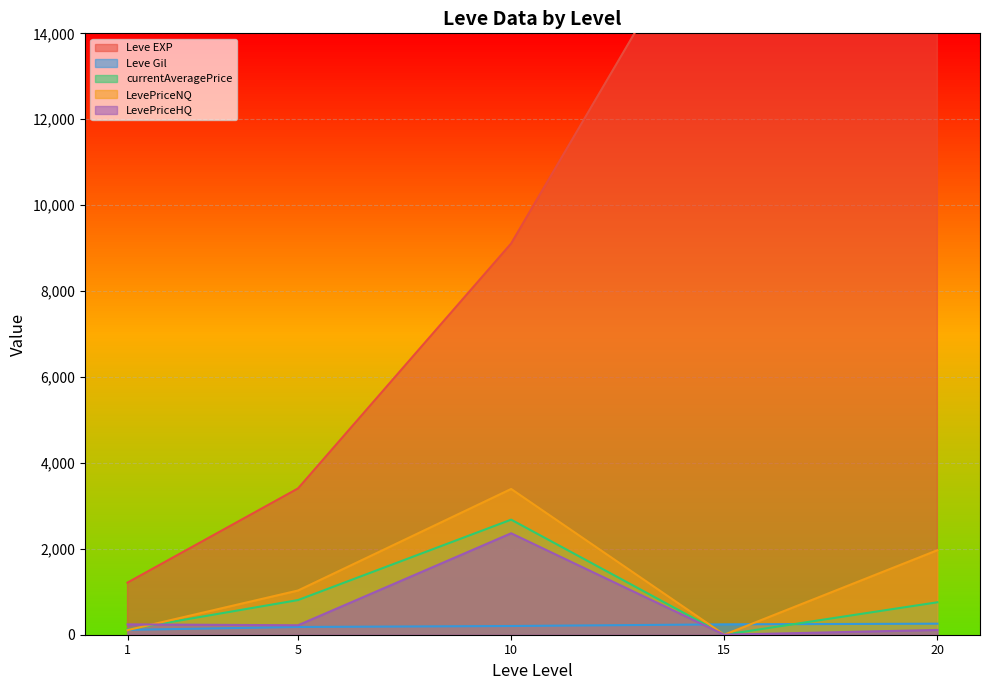

At which category is the sum across all series the highest?

10